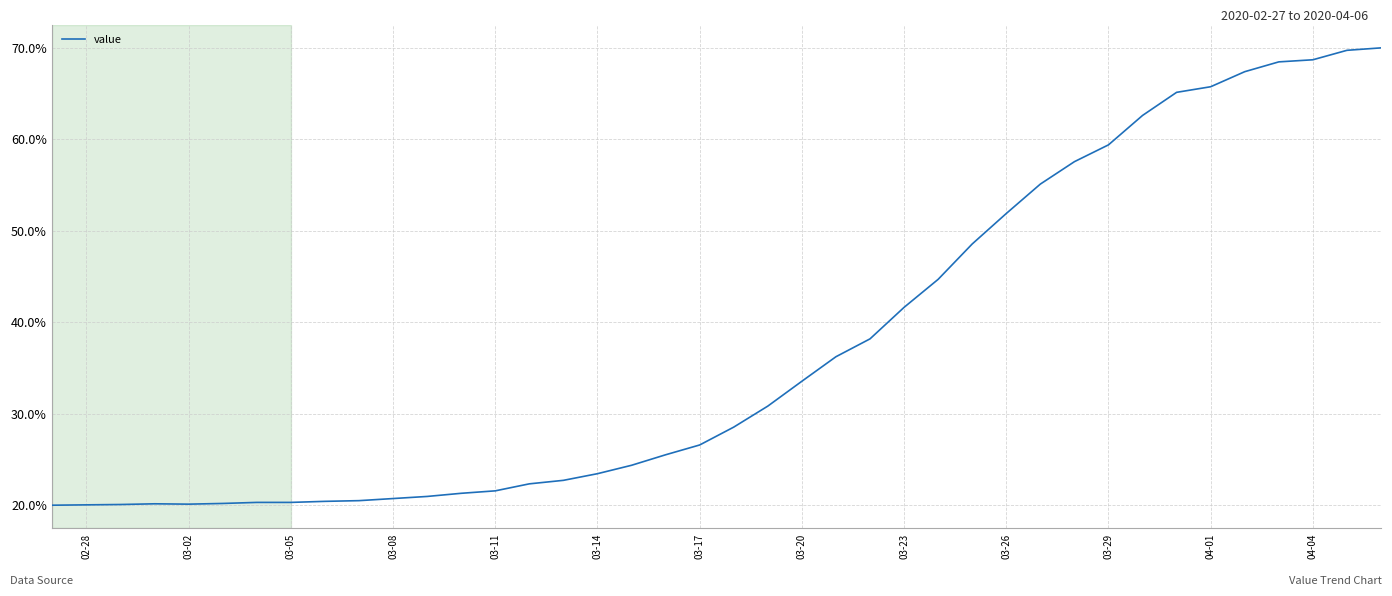

What is the greatest value displayed?

70.0